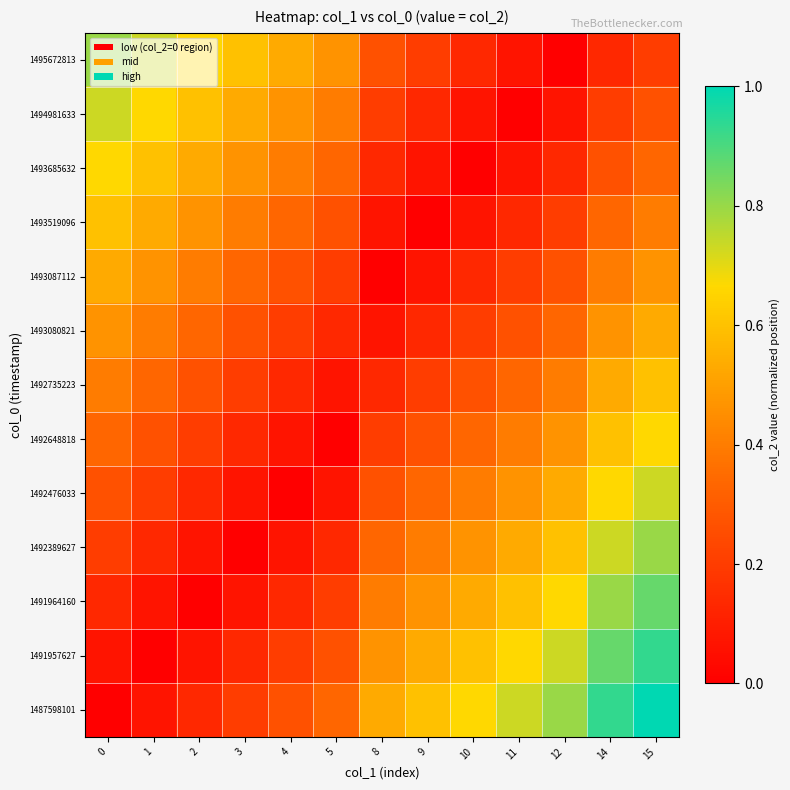

Which label corresponds to the largest value in the chart?

15